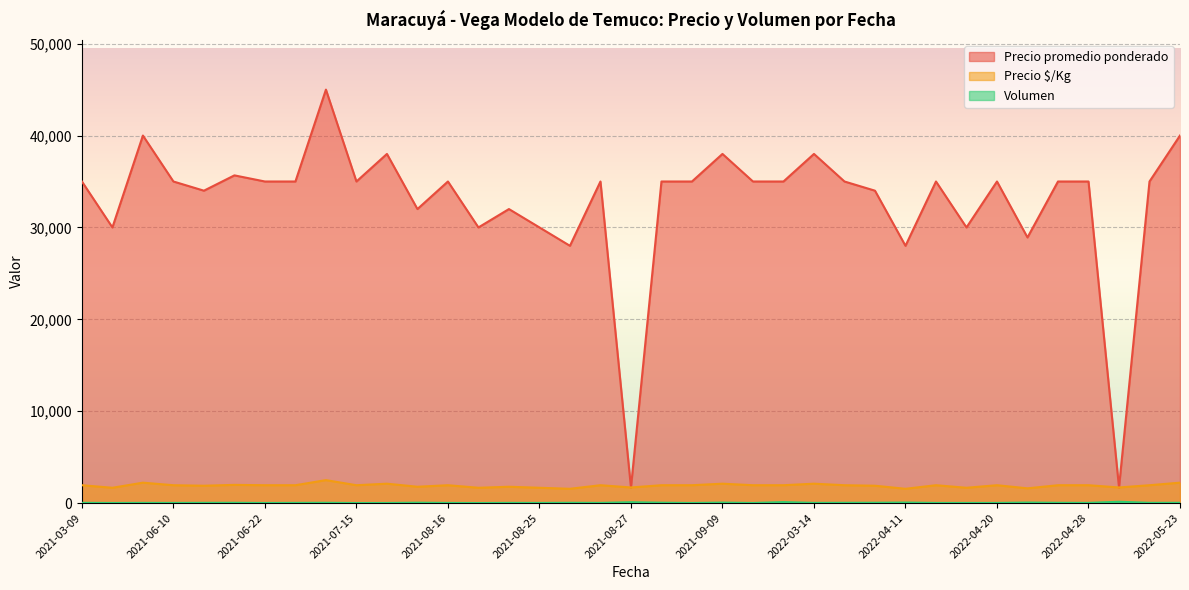

At which label does Precio $/Kg first exceed 1944?

2021-04-08